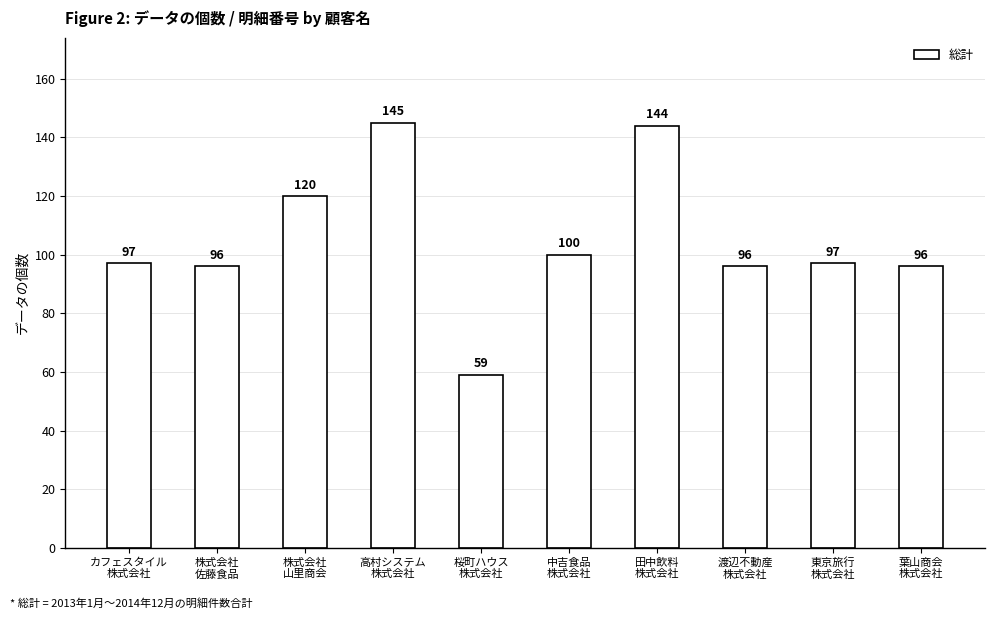

Between 東京旅行
株式会社 and 葉山商会
株式会社, which is larger?

東京旅行
株式会社